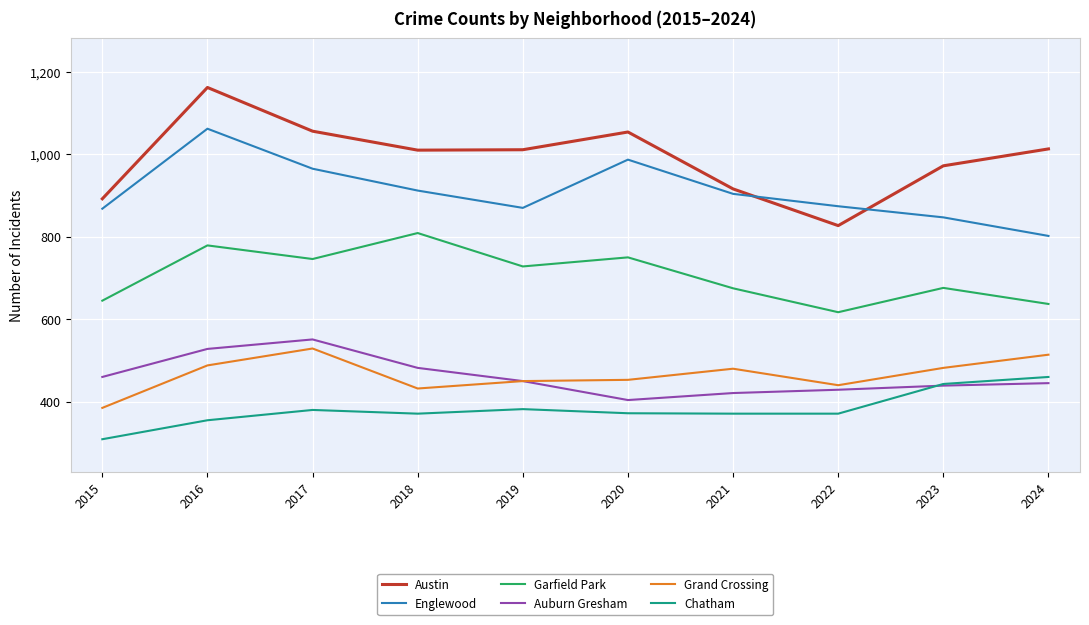

The value of Garfield Park at 2017 is 1015. True or false?

False